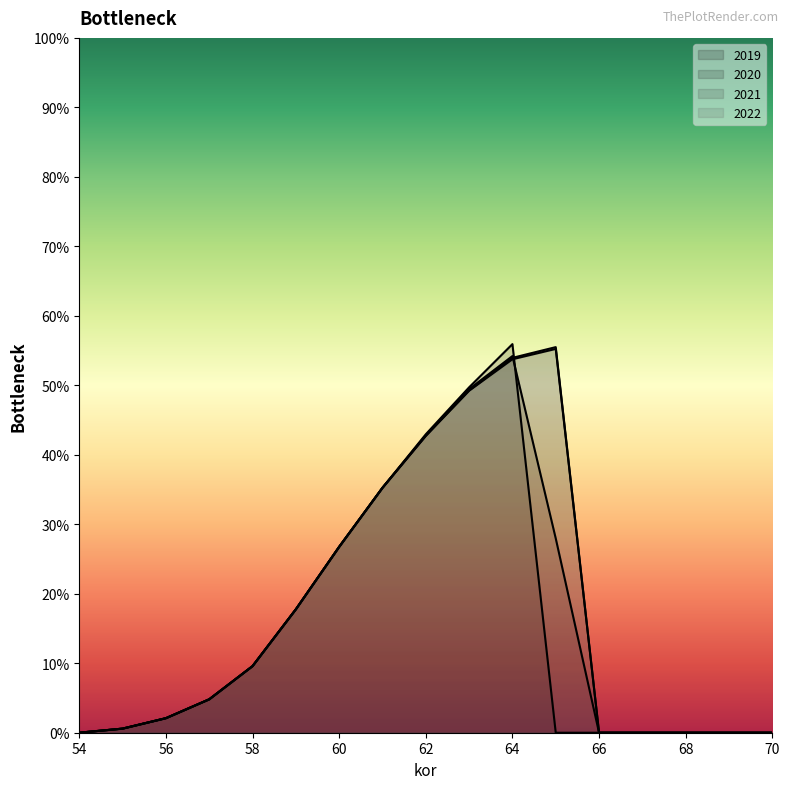

True or false: 2022 has a value of 1.8 at 58.

False